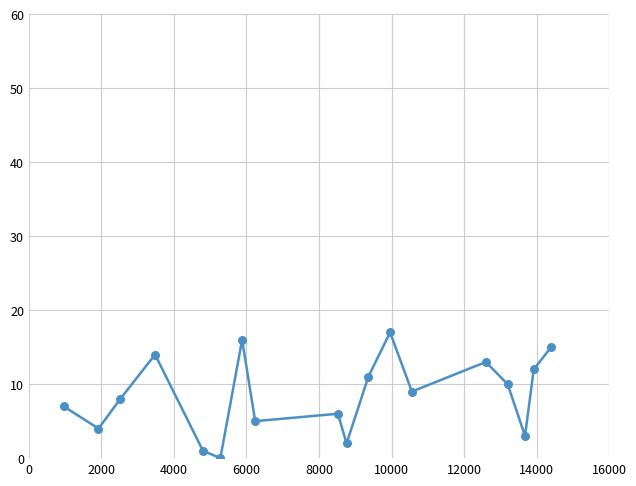

What is the maximum value shown in the chart?

17